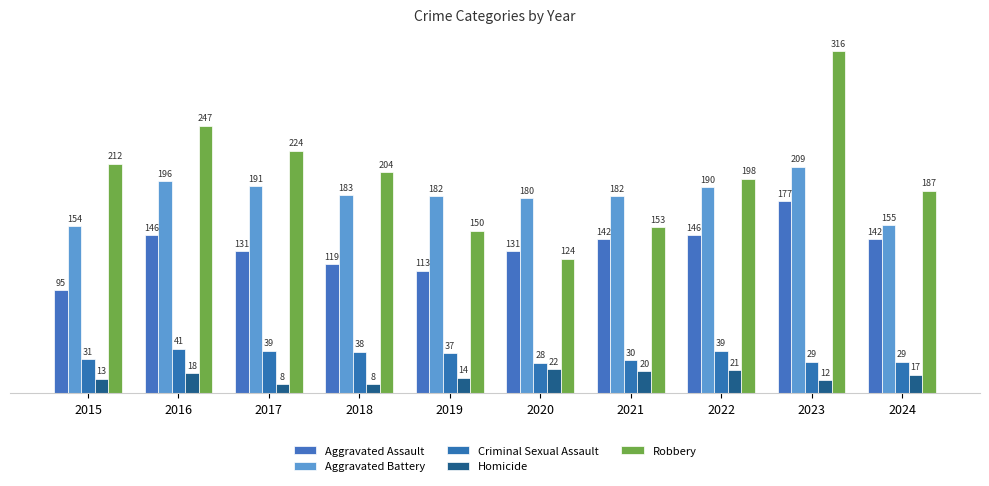

Where is Aggravated Assault nearest to the value 136?

2017